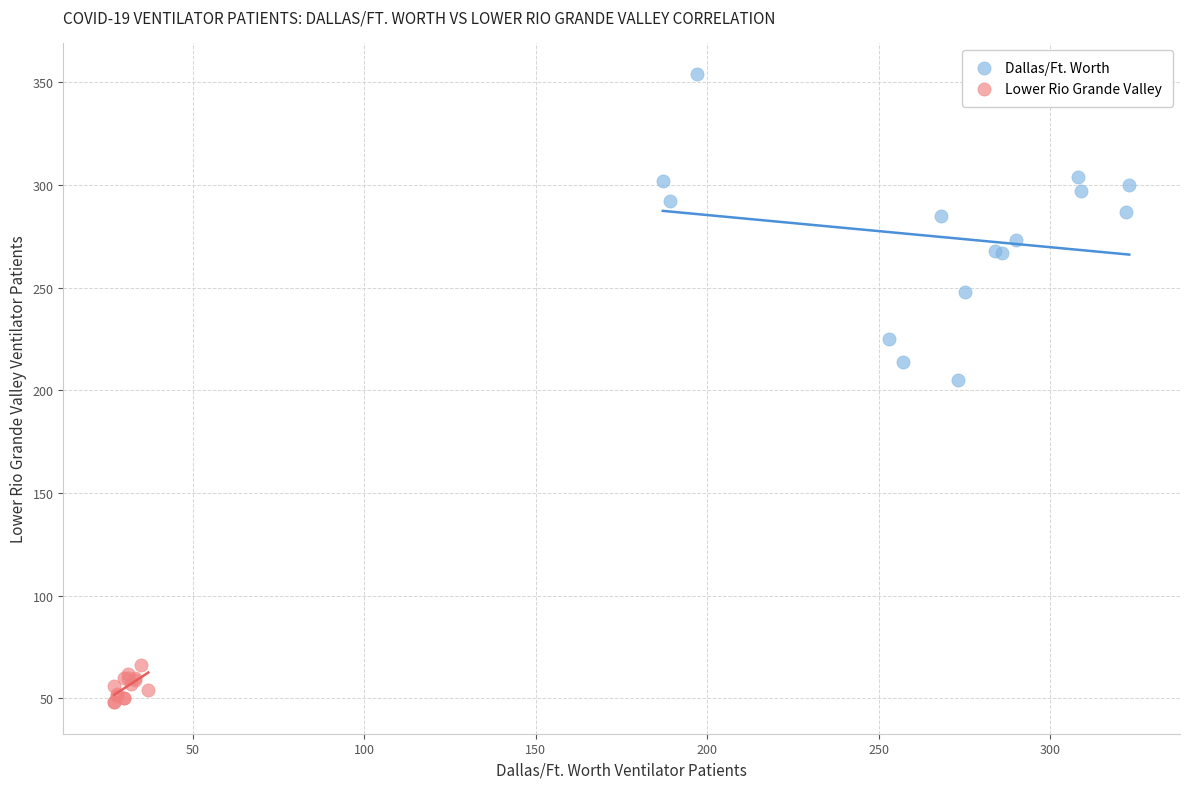

Which series reaches the maximum Y coordinate?

Dallas/Ft. Worth